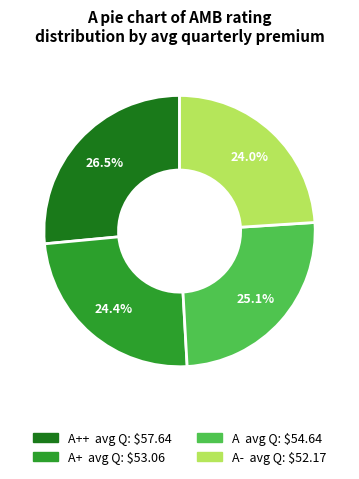

Is there a majority slice in this chart?

No